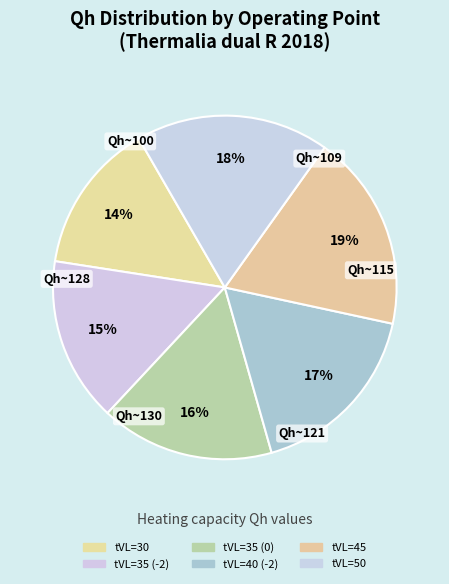

Which slice is the smallest?

tVL=30